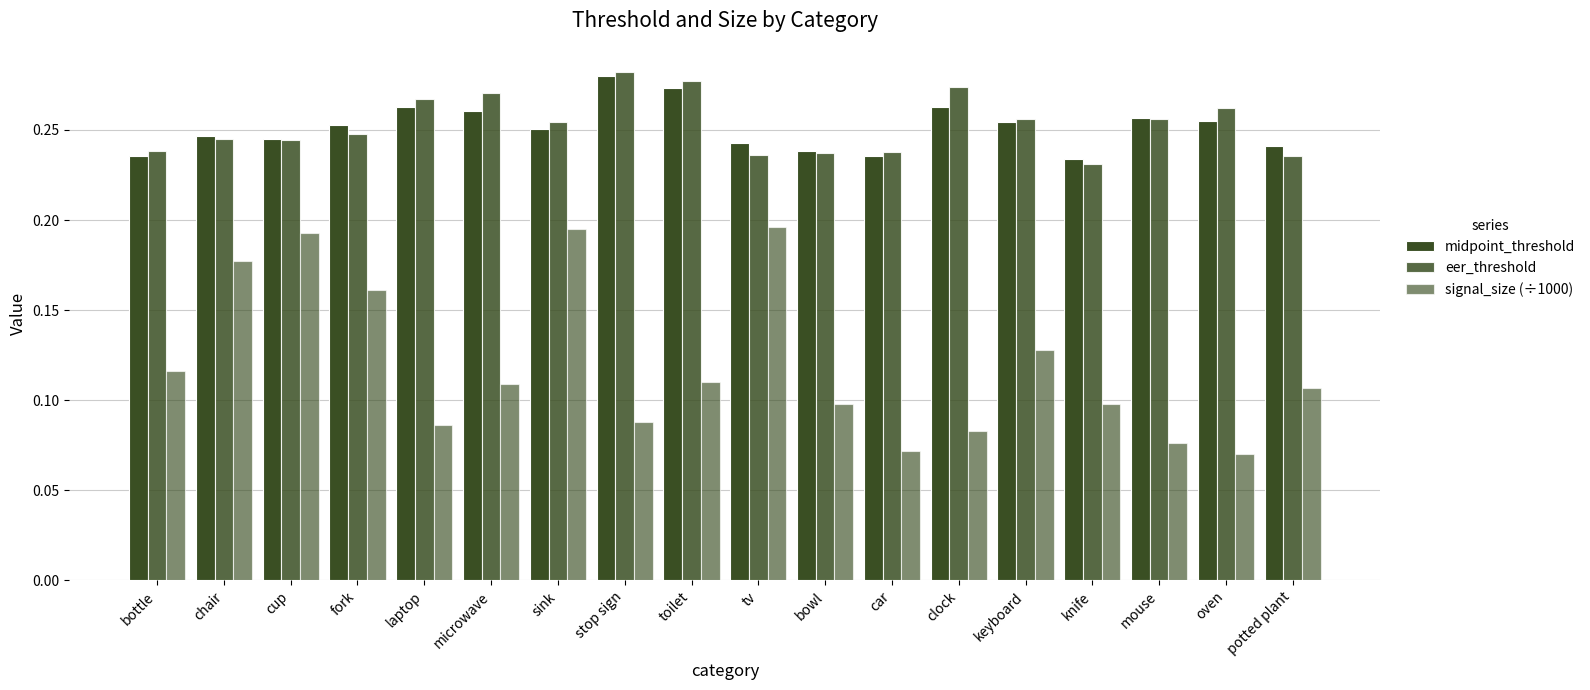

The eer_threshold series shows 0.5 at stop sign. True or false?

False